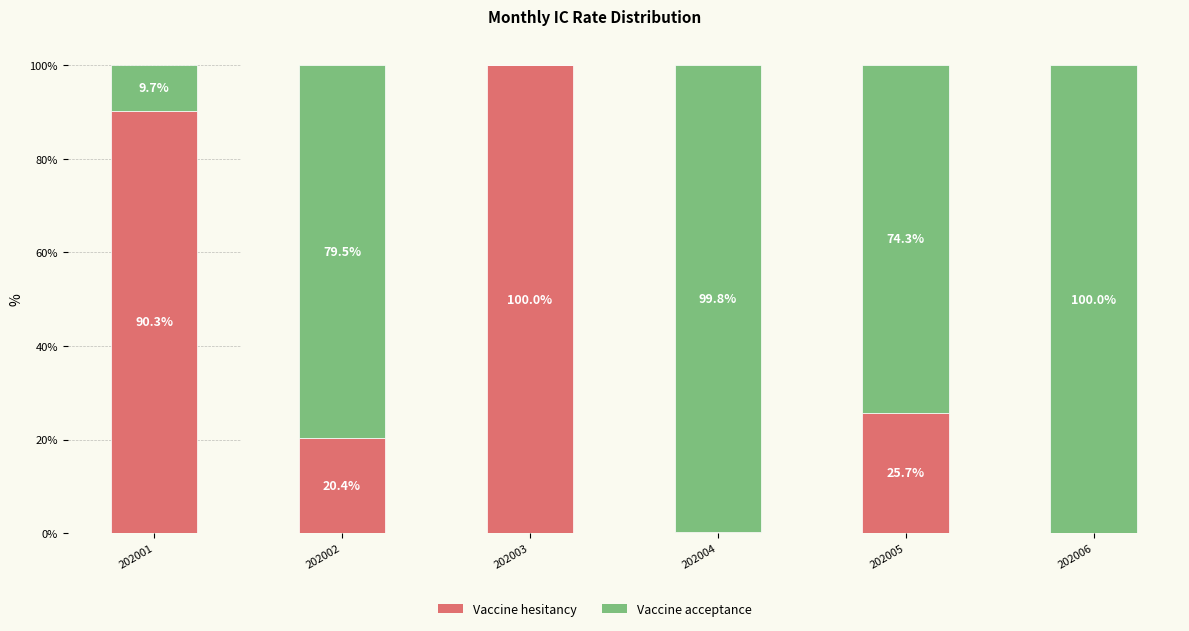

What is the difference between the Vaccine acceptance values at 202005 and 202002?

5.2